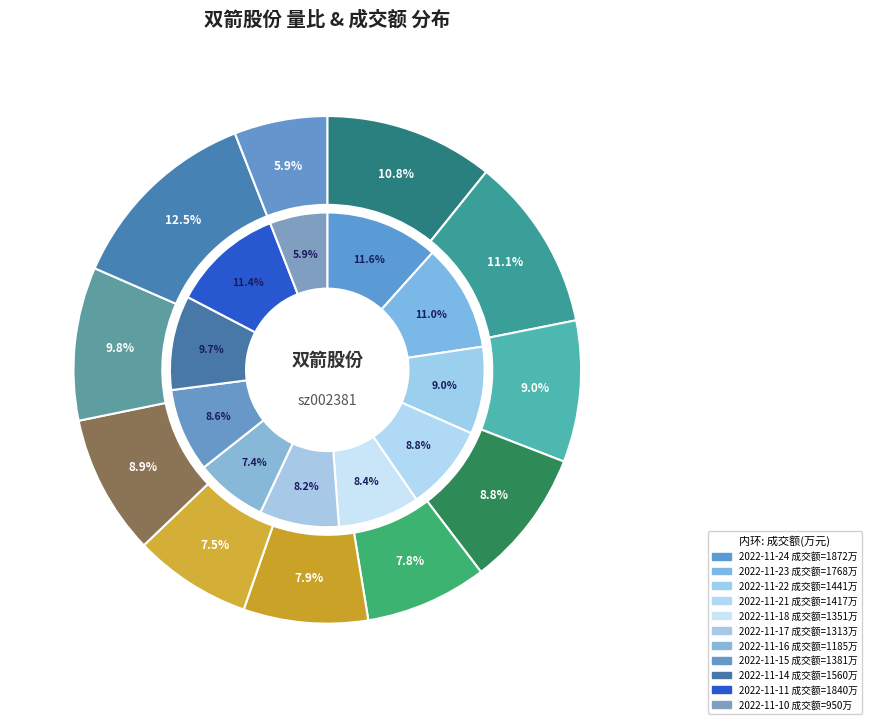

What is the smallest slice in the pie chart?

2022-11-10